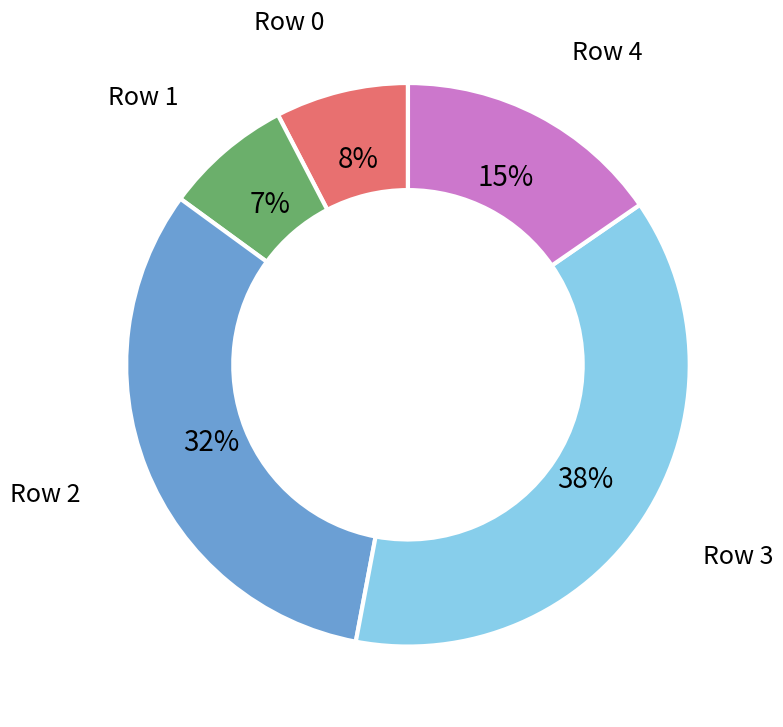

What percentage is the Row 0 slice, to the nearest percent?

8%